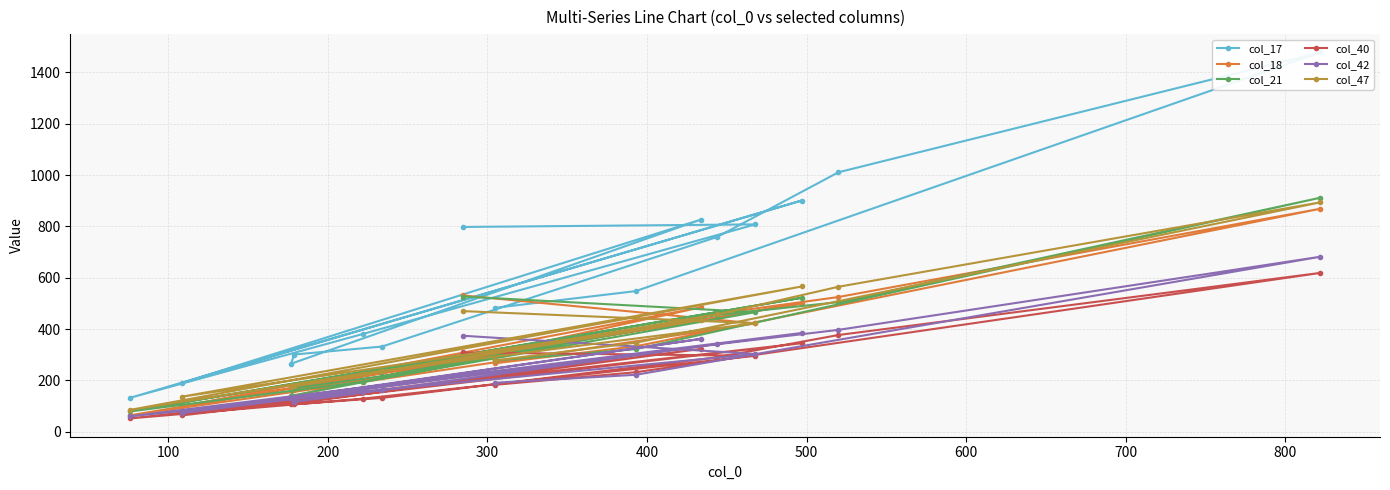

After their last crossing, which series has the higher values: col_47 or col_21?

col_47